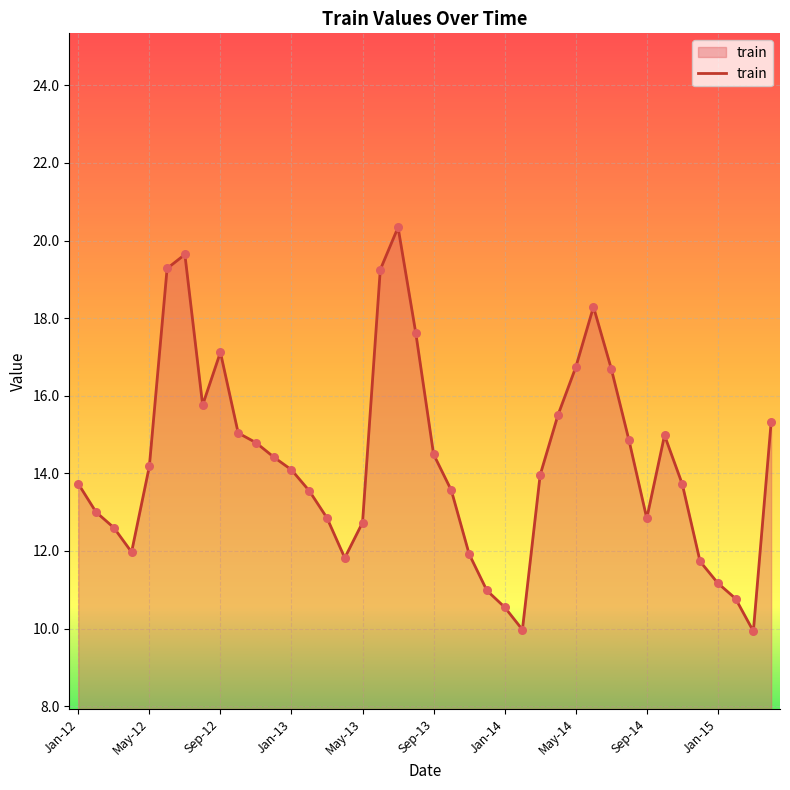

What is the difference between the maximum and minimum values?

10.4